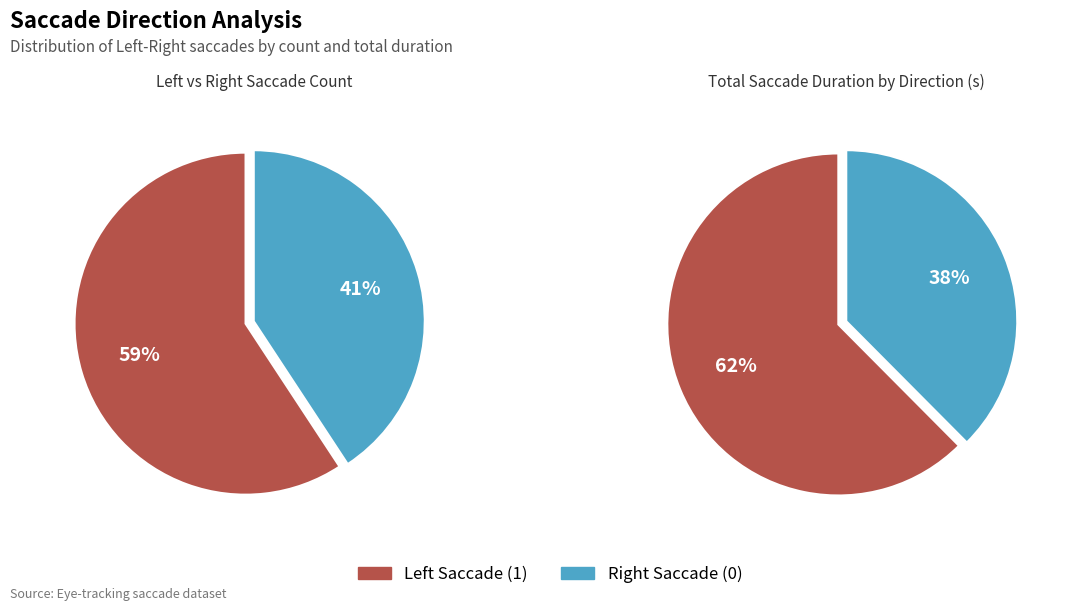

Is there any slice that represents more than half of the pie?

Yes